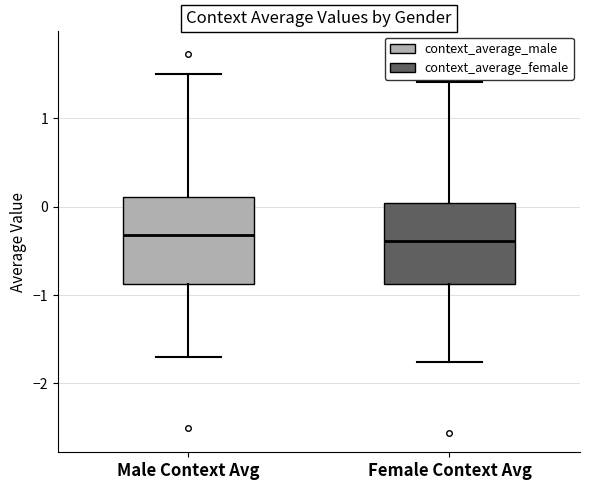

Reading left to right, transcribe this box plot: for each box, give where its median line is, the range the box spans, and where its two whiskers end, as read against the y-axis. The values are not printed on the chart, so give them approximately, as read against the axis.

Male Context Avg: median -0.3, box -0.9 to 0.1, whiskers -1.7 to 1.5
Female Context Avg: median -0.4, box -0.9 to 0.0, whiskers -1.8 to 1.4